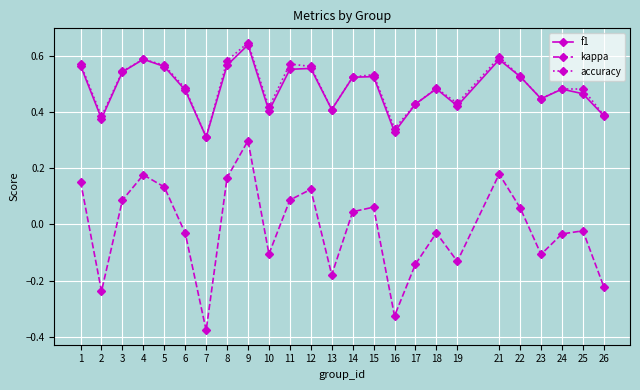

The value of f1 at 21 is 0.8. True or false?

False